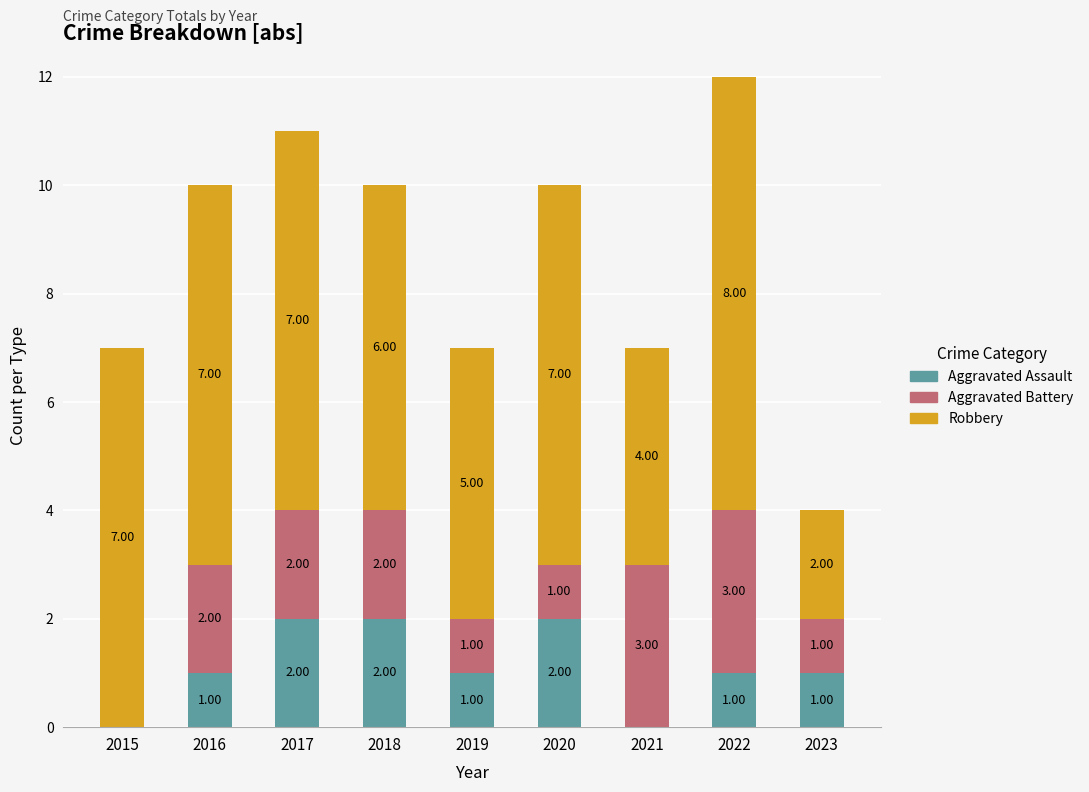

What is the sum of all Aggravated Assault values?

10